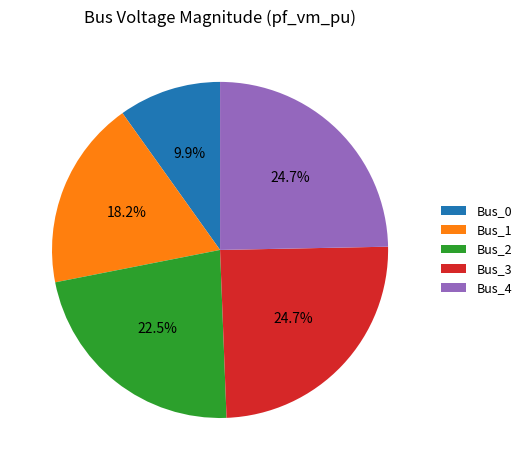

How many segments does this pie chart have?

5